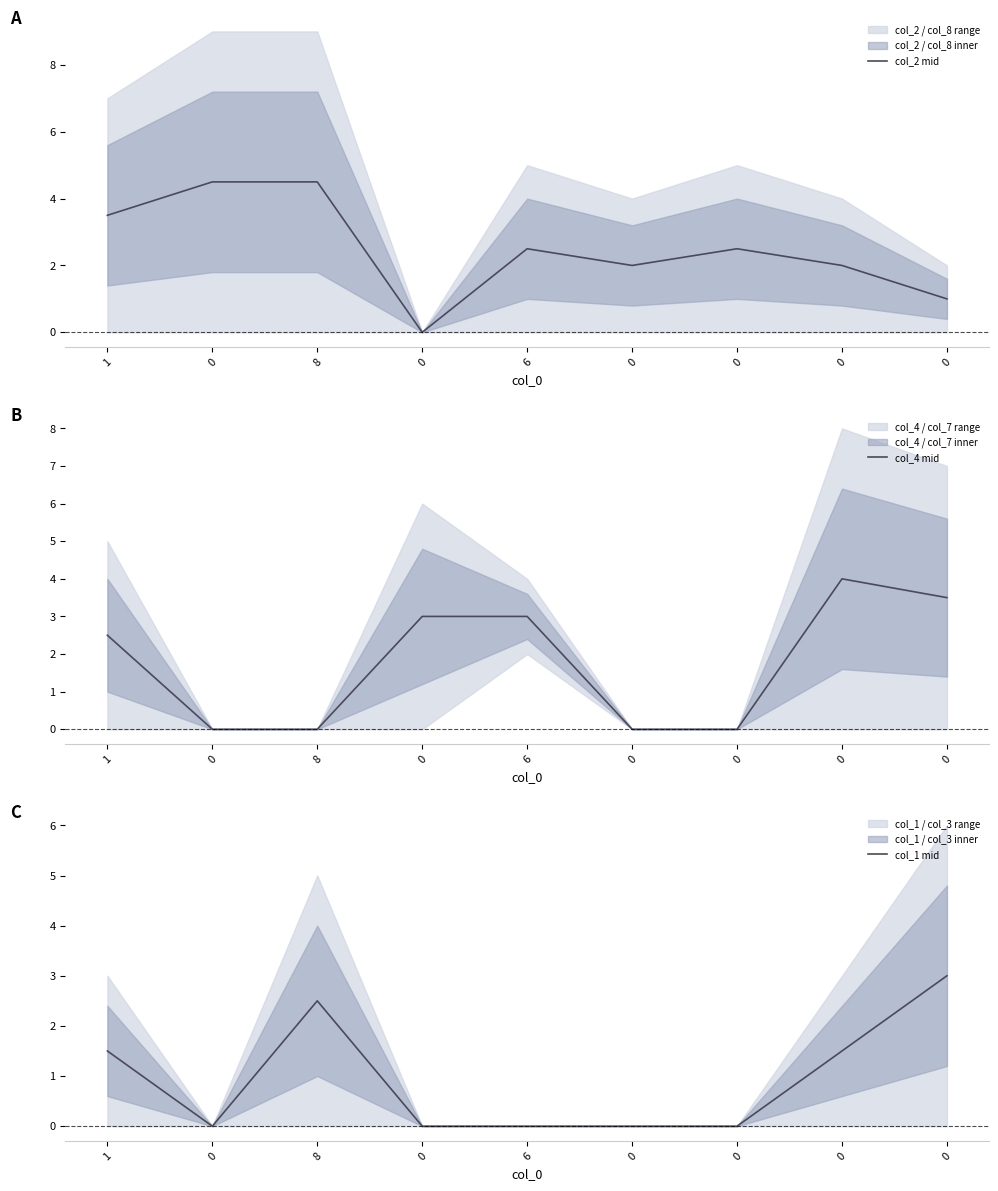

True or false: col_4 mid has more than 1 interior local peaks.

False